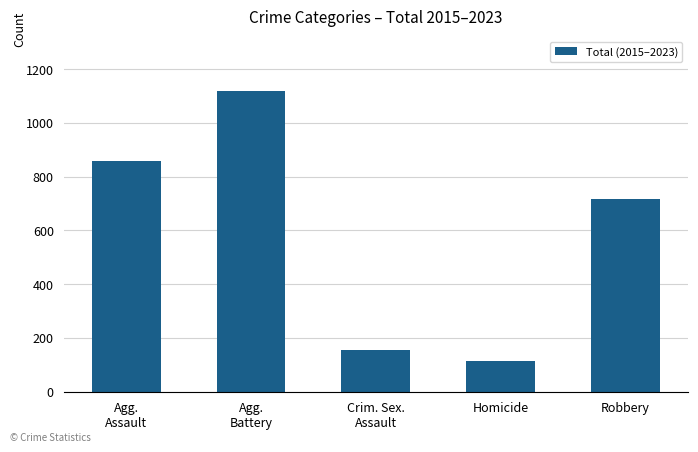

What is the ratio of the value at Agg.
Battery to the value at Agg.
Assault?

1.3